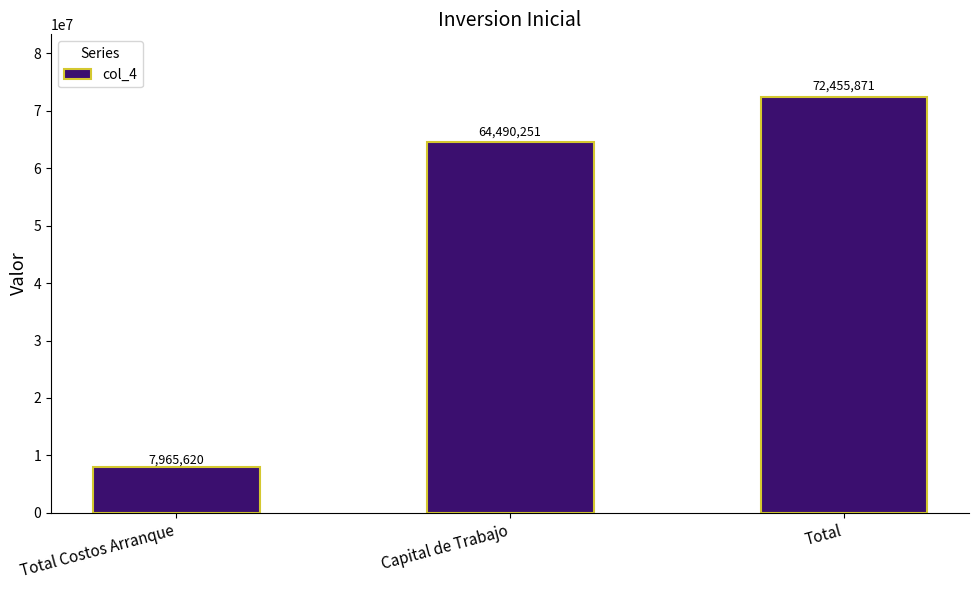

True or false: the data shows 34072831 at Total.

False